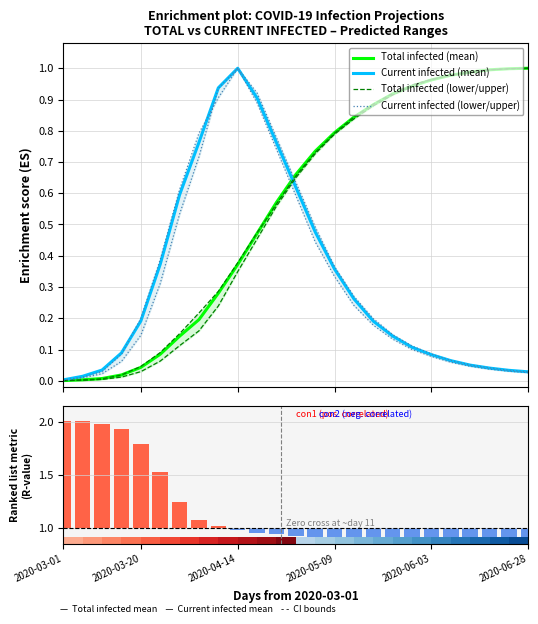

Which series has the widest spread of values?

Ranking metric (R-value)